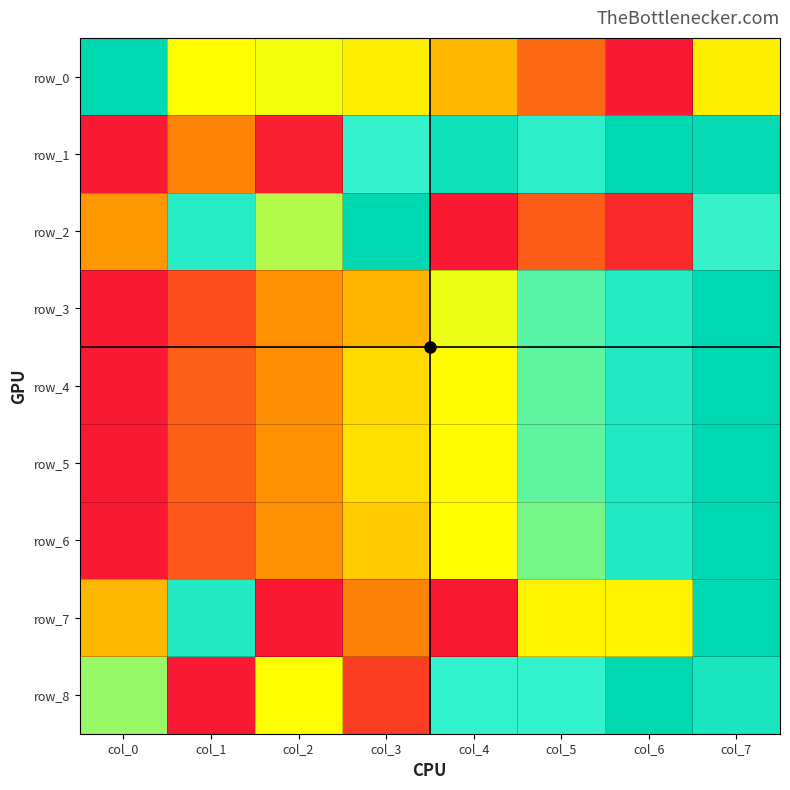

Reading right to left, transcribe all the data shown in this chart.

row_0: 0.6	0.0	0.2	0.4	0.6	0.6	0.6	1.0
row_1: 1.0	1.0	0.8	0.9	0.8	0.0	0.3	0.0
row_2: 0.8	0.0	0.2	0.0	1.0	0.7	0.8	0.3
row_3: 1.0	0.9	0.8	0.6	0.4	0.3	0.1	0.0
row_4: 1.0	0.9	0.8	0.6	0.5	0.3	0.2	0.0
row_5: 1.0	0.9	0.8	0.6	0.5	0.3	0.2	0.0
row_6: 1.0	0.9	0.7	0.6	0.5	0.3	0.2	0.0
row_7: 1.0	0.6	0.6	0.0	0.3	0.0	0.9	0.4
row_8: 0.9	1.0	0.8	0.8	0.1	0.6	0.0	0.7